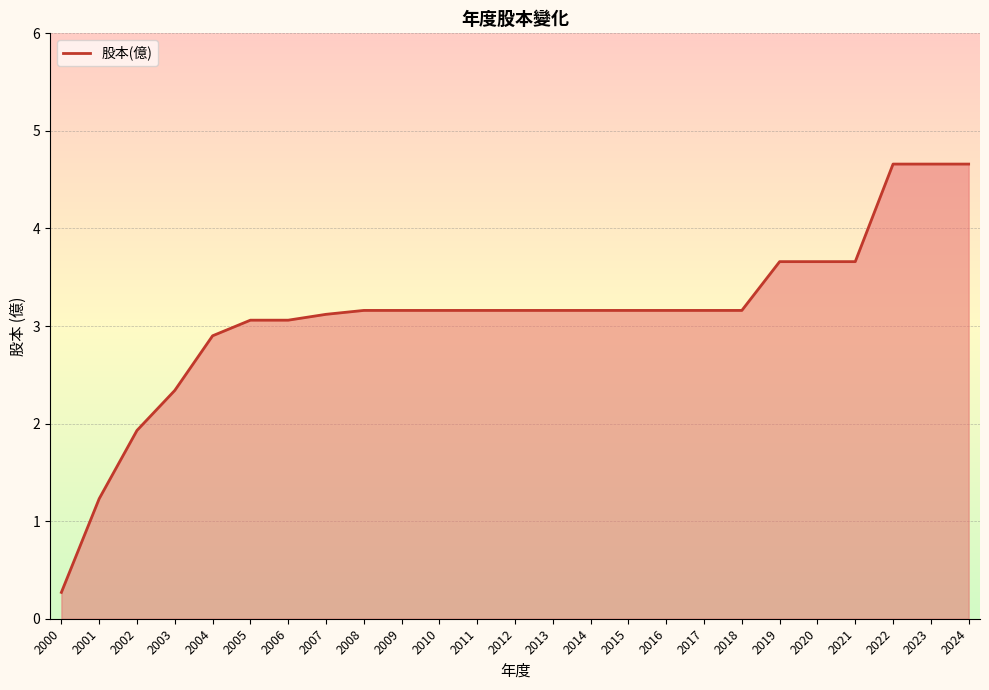

What is the difference between the second highest and minimum values?

4.4